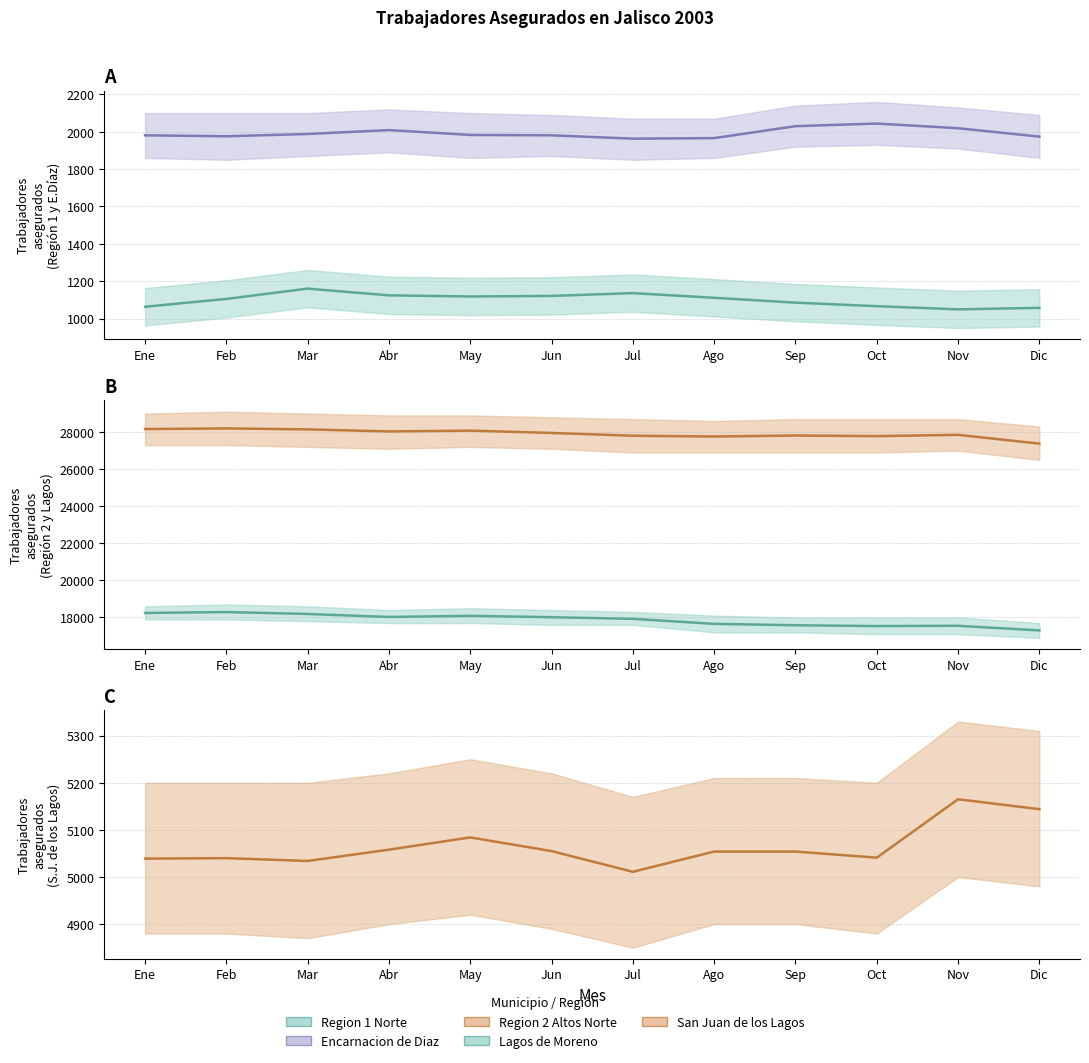

What is the difference between the highest and lowest values at Mar?

26986